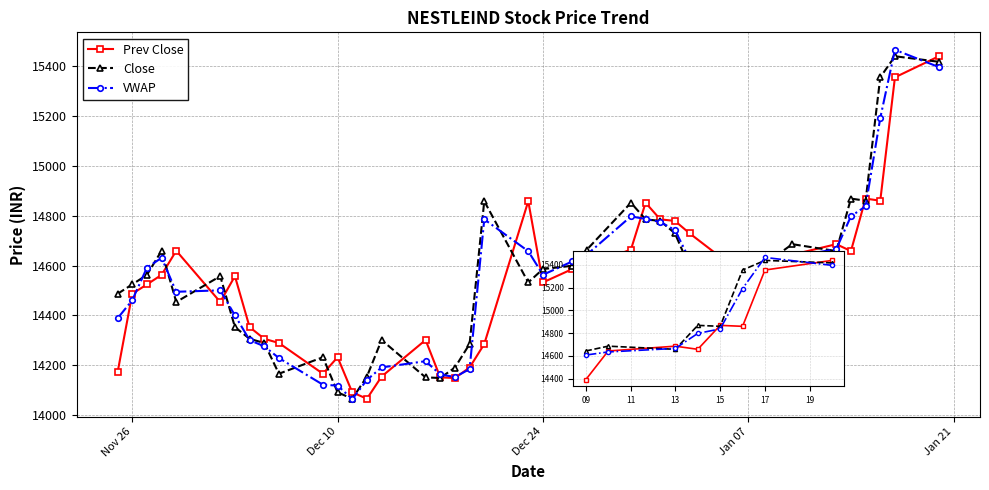

True or false: Prev Close has more than 1 interior local peaks.

True